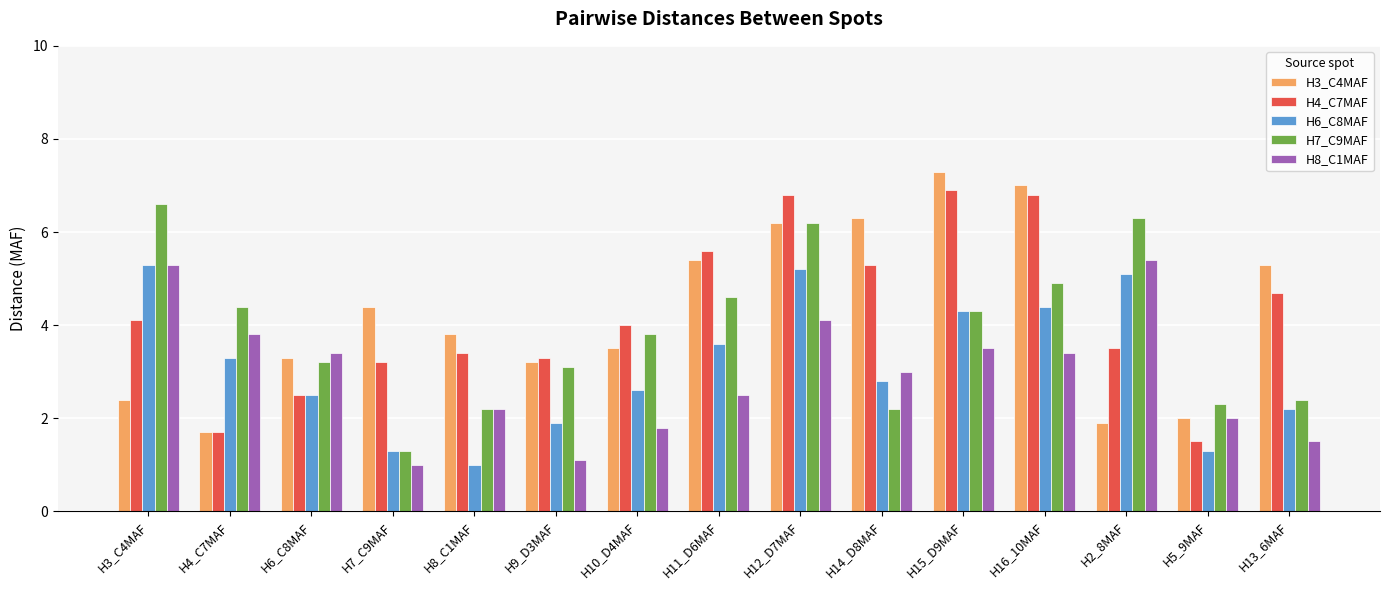

At how many categories does at least one series exceed 2?

15